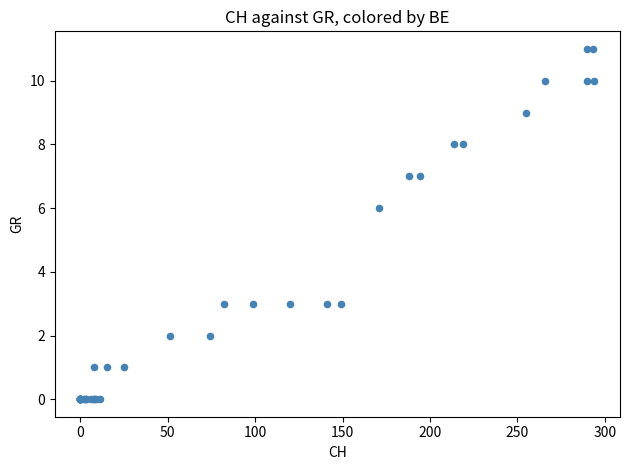

What Y value in the scatter plot is closest to 5?

6